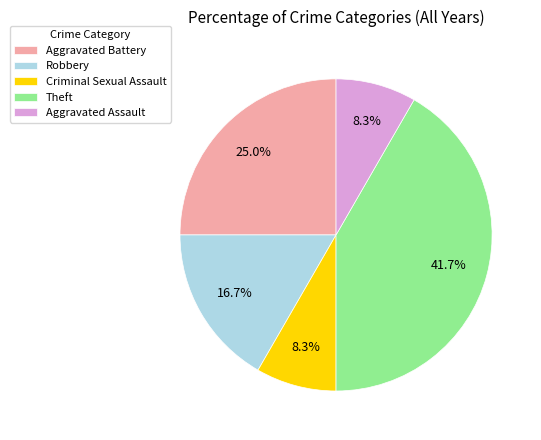

To the nearest percent, what is the average slice percentage?

20%